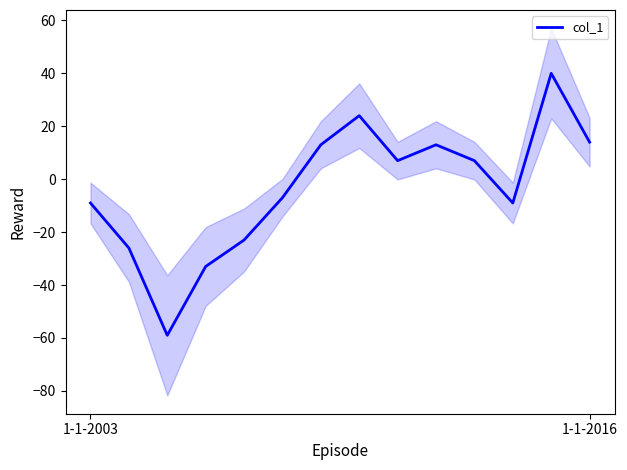

What is the sum of all values?

-48